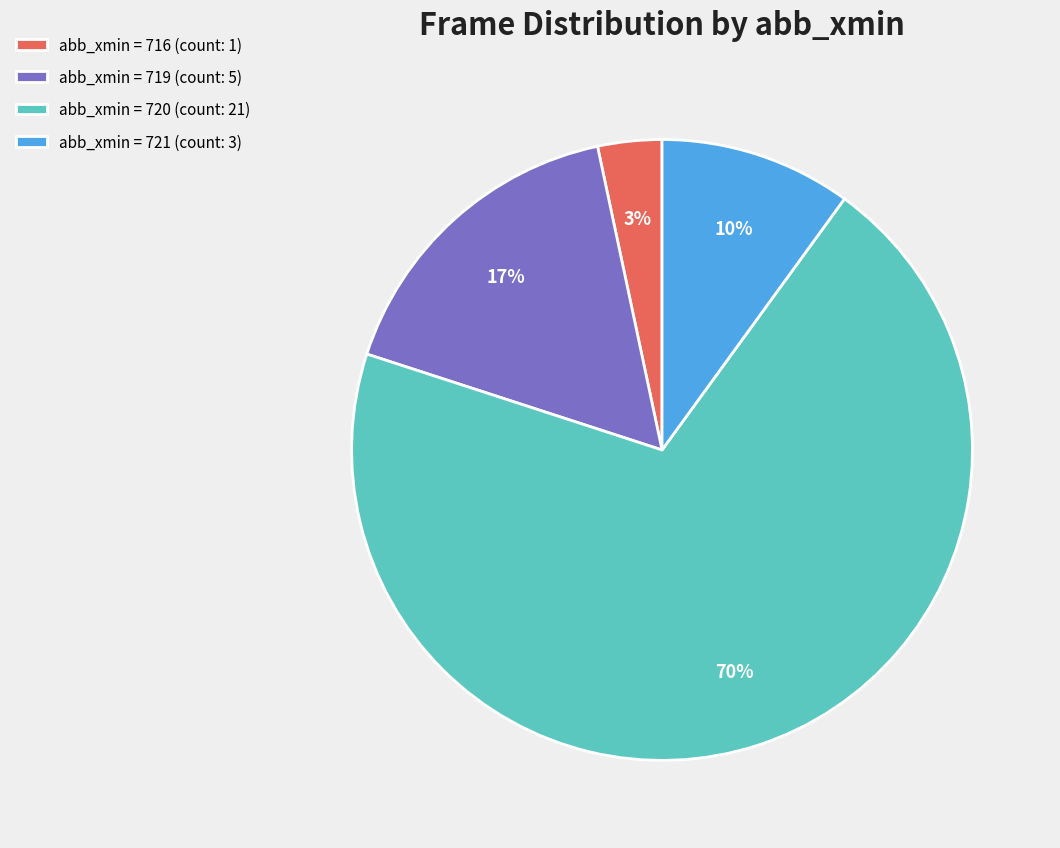

To the nearest percent, what is the average slice percentage?

25%